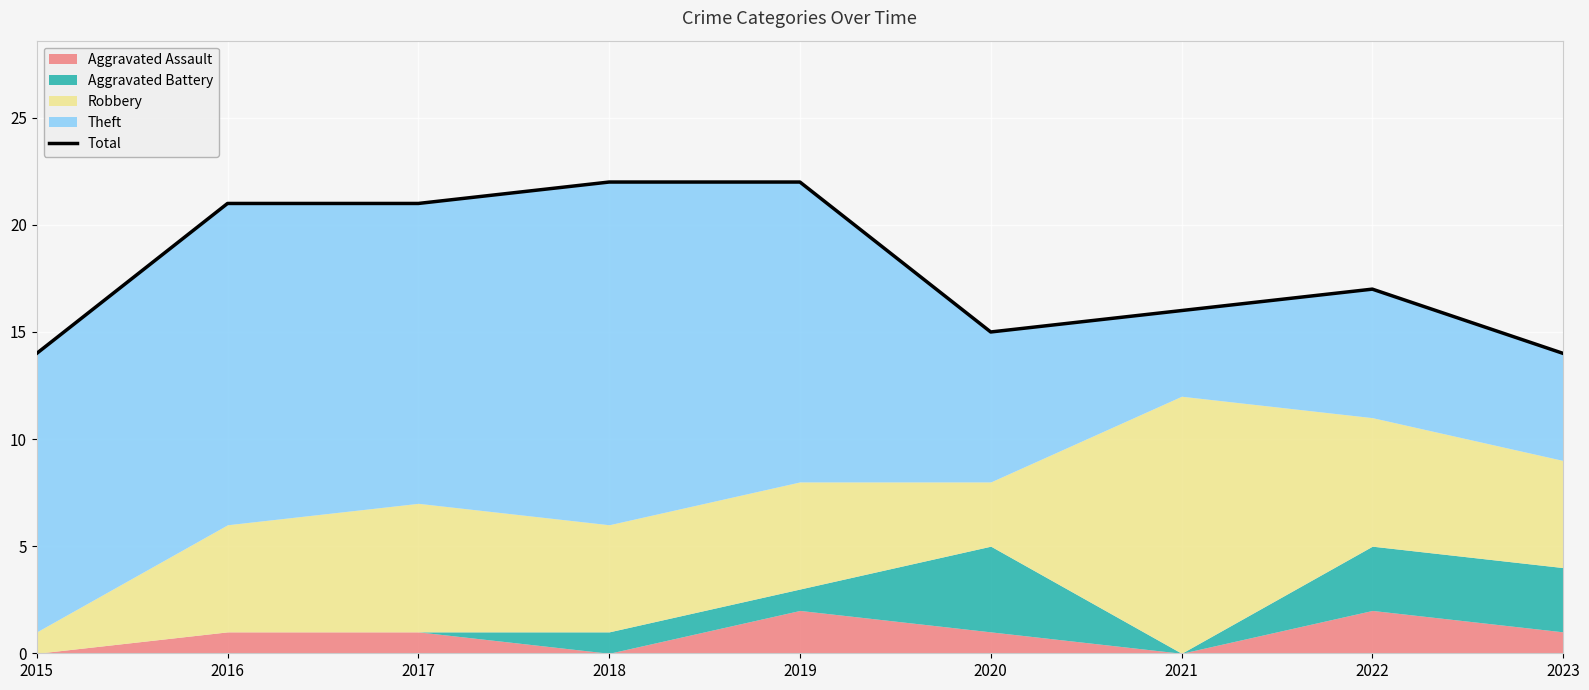

What is the value of the 4th point from the left?

22